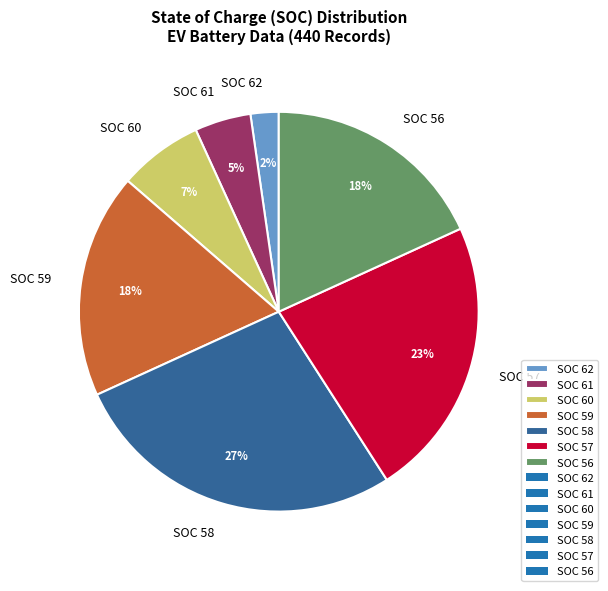

True or false: SOC 57 accounts for 31% of the total.

False